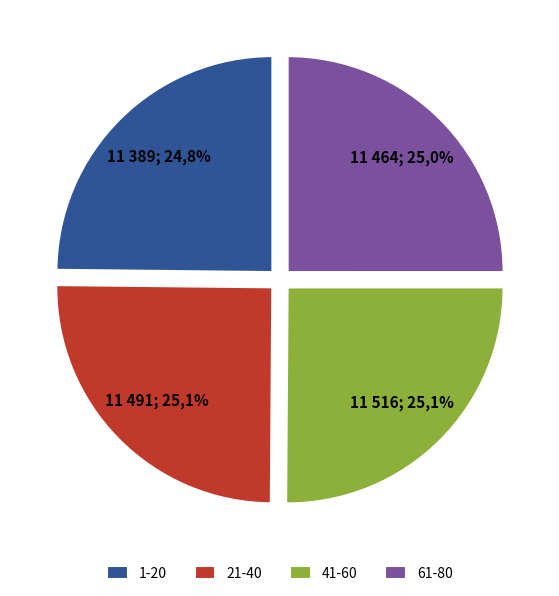

Is there a majority slice in this chart?

No